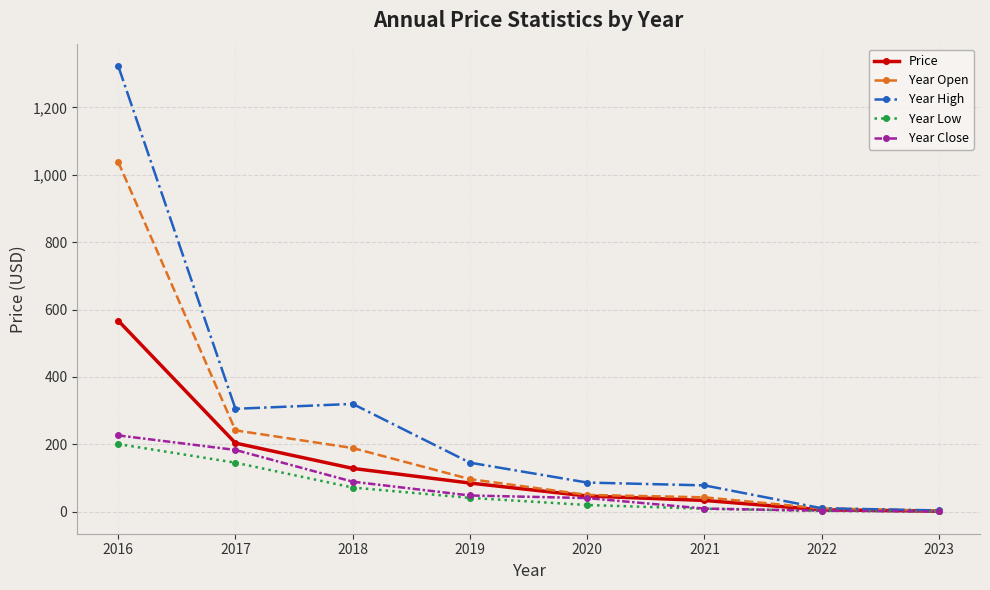

The value of Year Close at 2017 is 327.7. True or false?

False